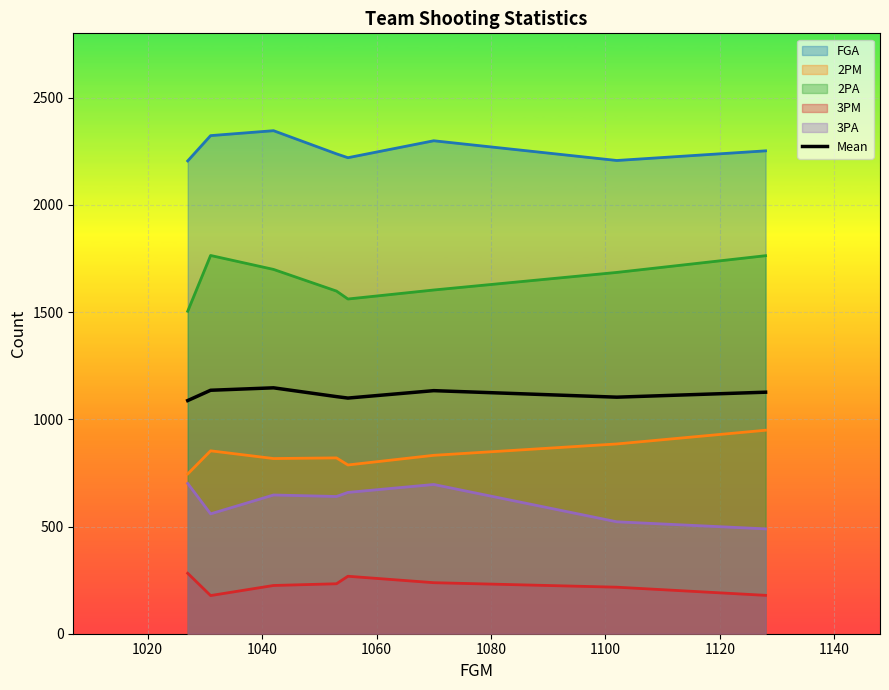

Rank the series by their maximum value, from lowest to highest.

3PM, 3PA, 2PM, Mean, 2PA, FGA